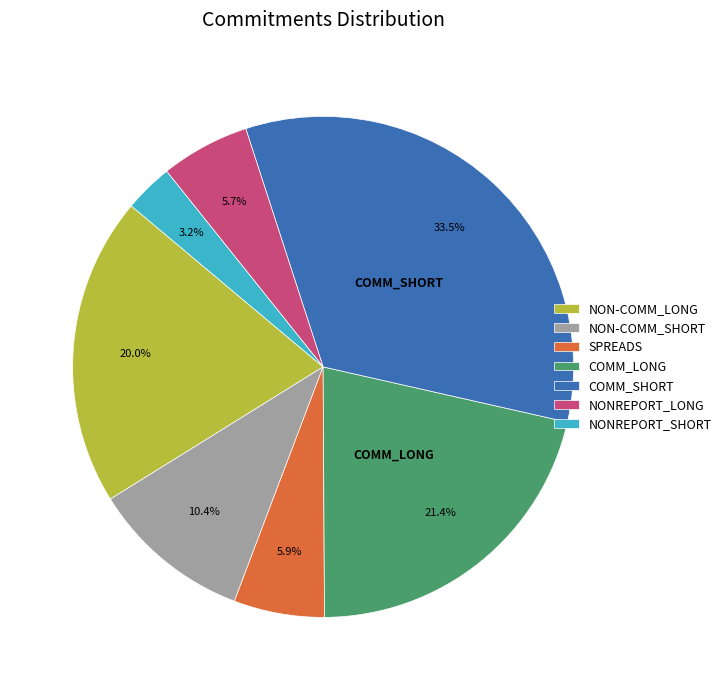

How many segments does this pie chart have?

7